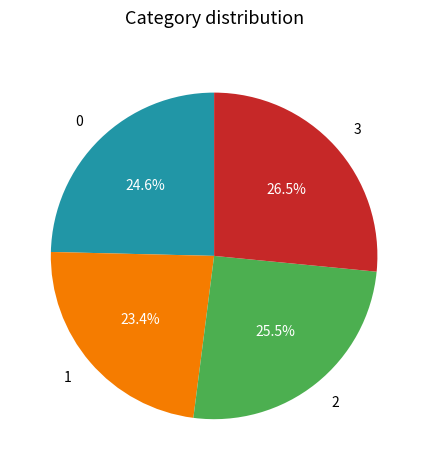

How many slices are in this pie chart?

4